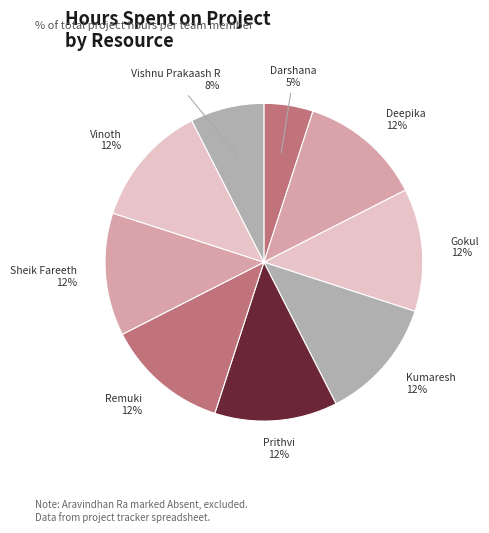

Do Sheik Fareeth and Gokul together represent more than half of the pie?

No